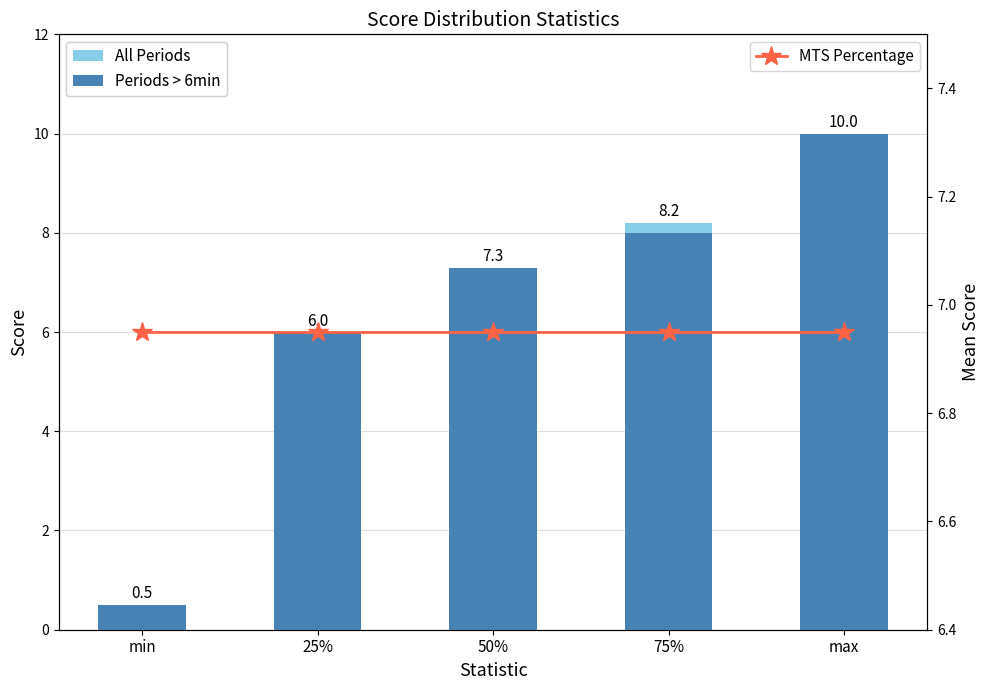

Is it true that All Periods equals 0.1 at min?

False